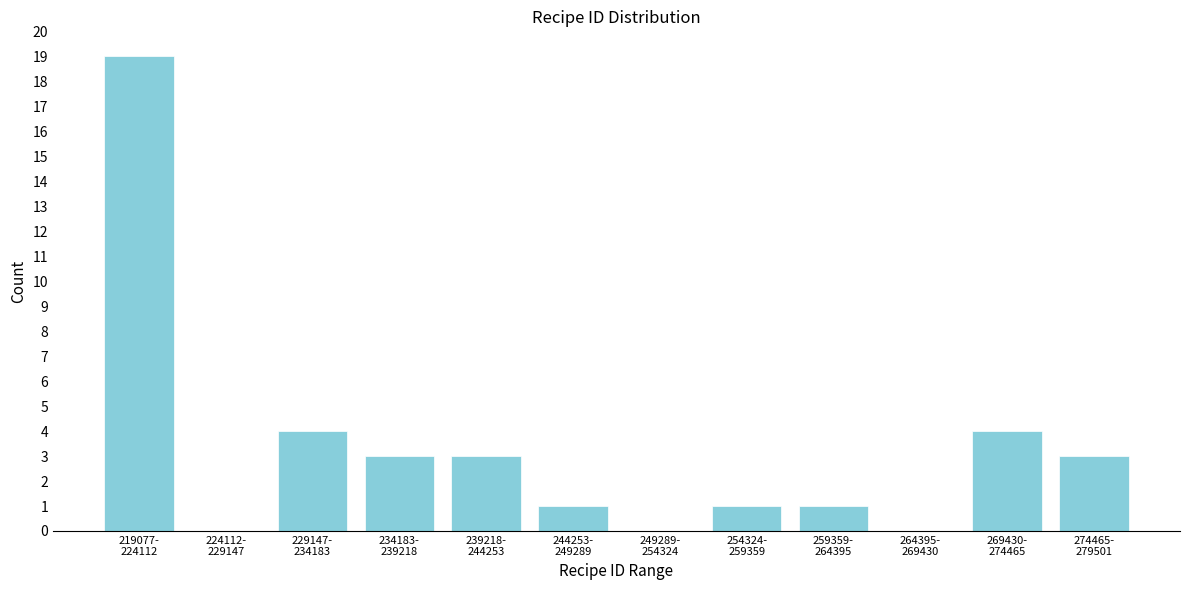

What is the sum of all values?

39